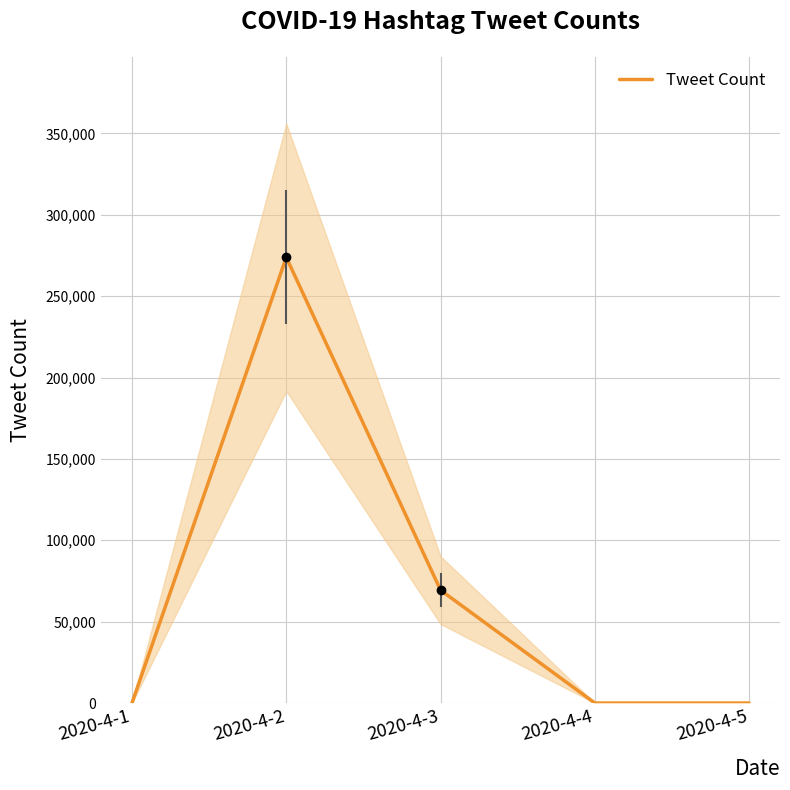

Between 2020-4-2 and 2020-4-3, which is larger?

2020-4-2